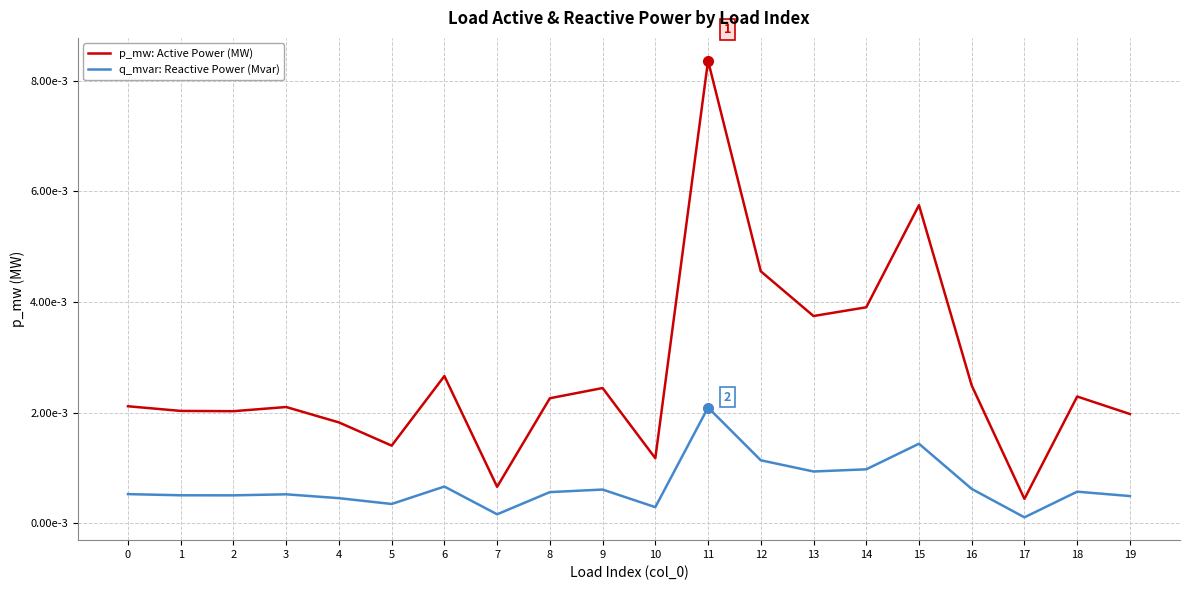

Between 5 and 7, which is larger?

5